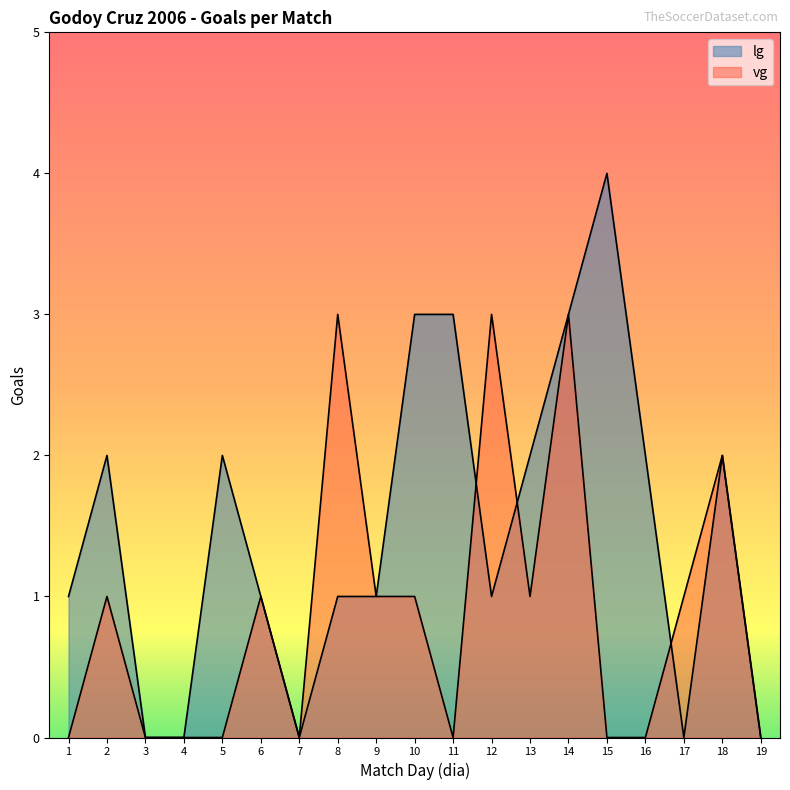

Reading right to left, transcribe all the data shown in this chart.

lg: 19=0	18=2	17=0	16=2	15=4	14=3	13=2	12=1	11=3	10=3	9=1	8=1	7=0	6=1	5=2	4=0	3=0	2=2	1=1
vg: 19=0	18=2	17=1	16=0	15=0	14=3	13=1	12=3	11=0	10=1	9=1	8=3	7=0	6=1	5=0	4=0	3=0	2=1	1=0